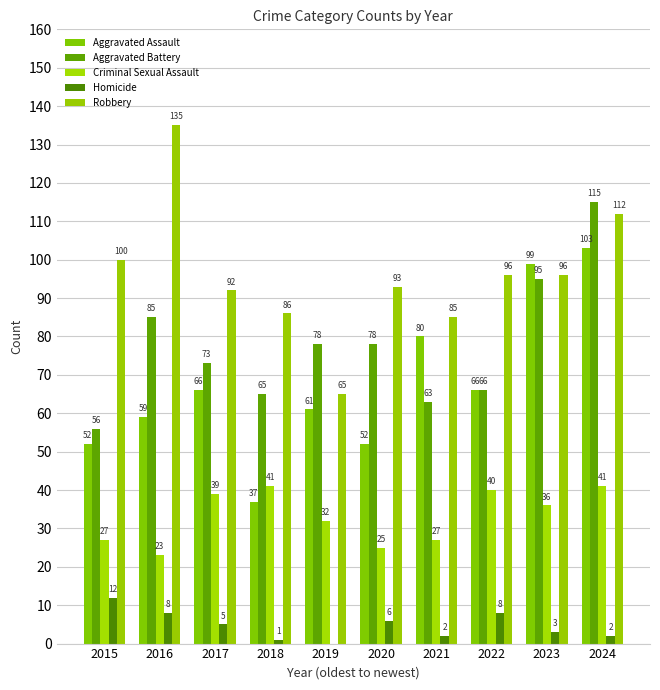

Count the number of data series in this chart.

5